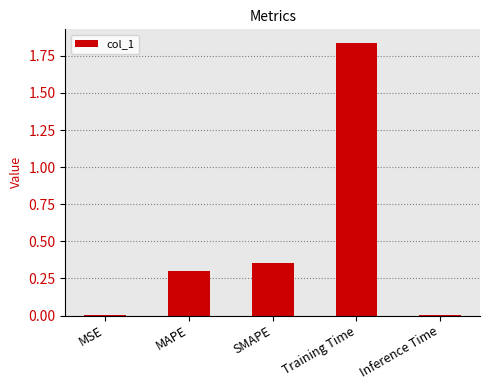

Are the bars horizontal?

No